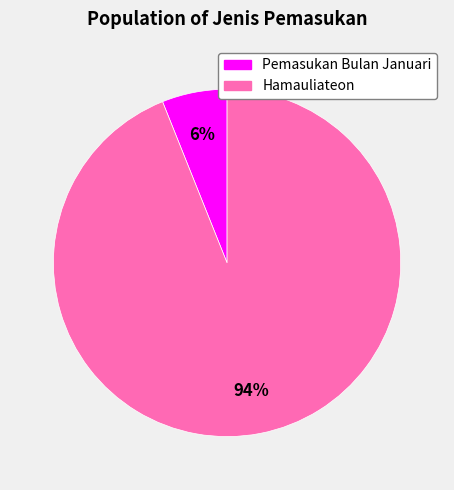

Which slice is the largest?

Hamauliateon